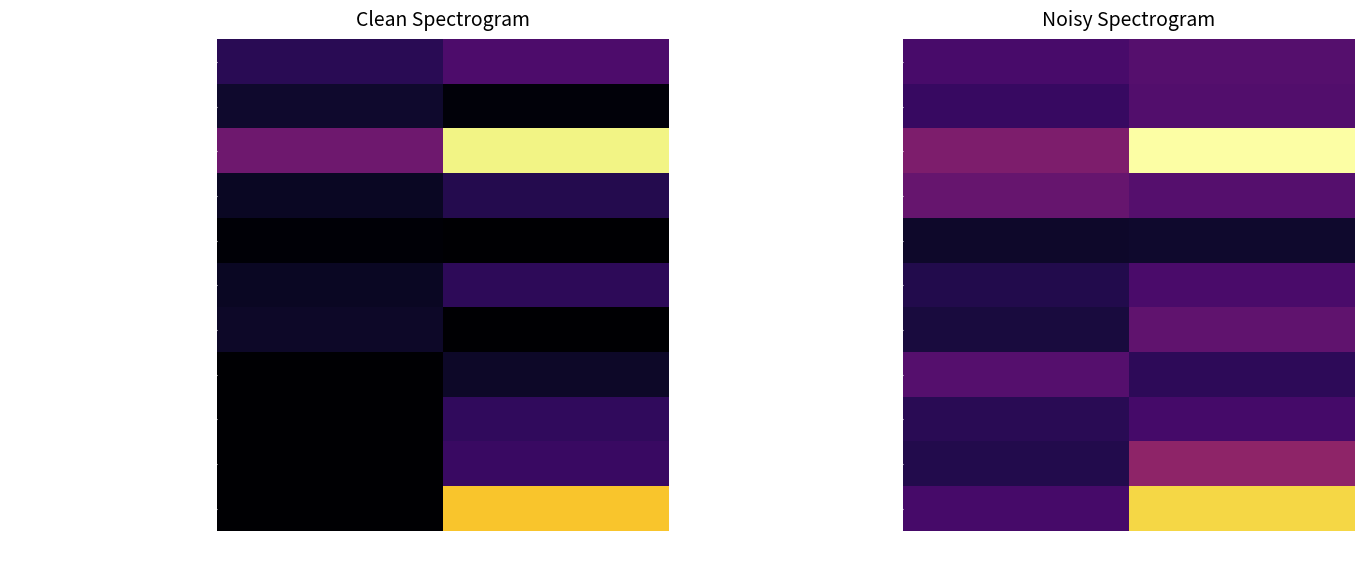

Read the Финансы value at 1.

8.5